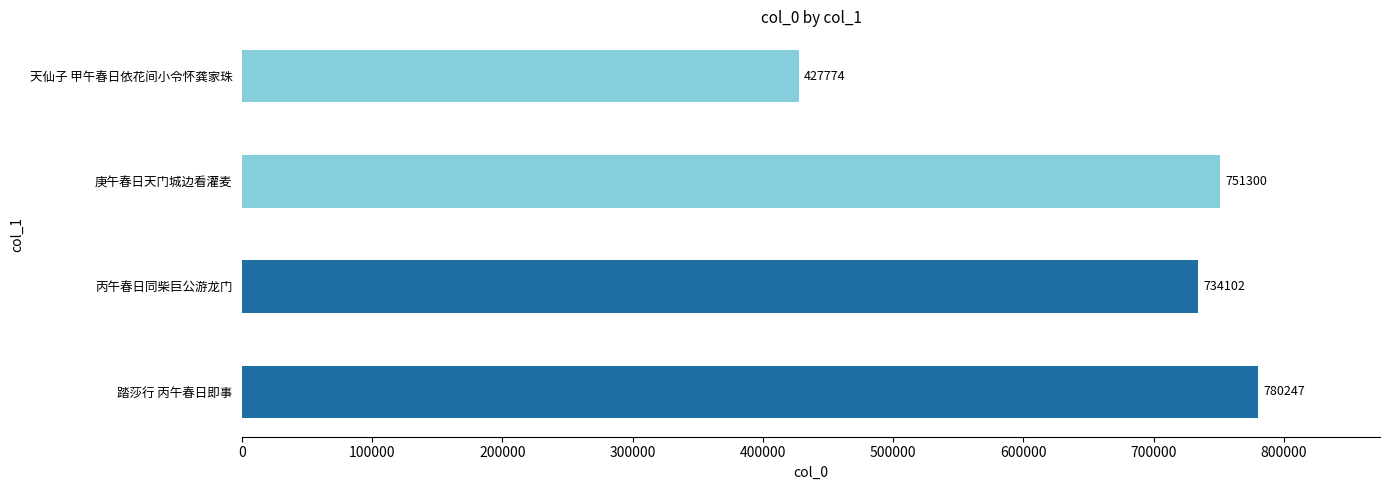

Reading top to bottom, transcribe all the data shown in this chart.

天仙子 甲午春日依花间小令怀龚家珠=427774	庚午春日天门城边看灌麦=751300	丙午春日同柴巨公游龙门=734102	踏莎行 丙午春日即事=780247